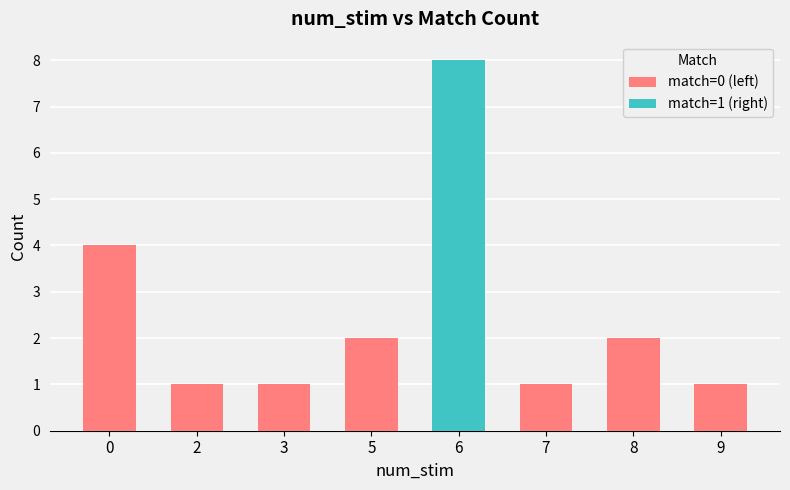

Which series has the largest total across all categories?

match=0 (left)